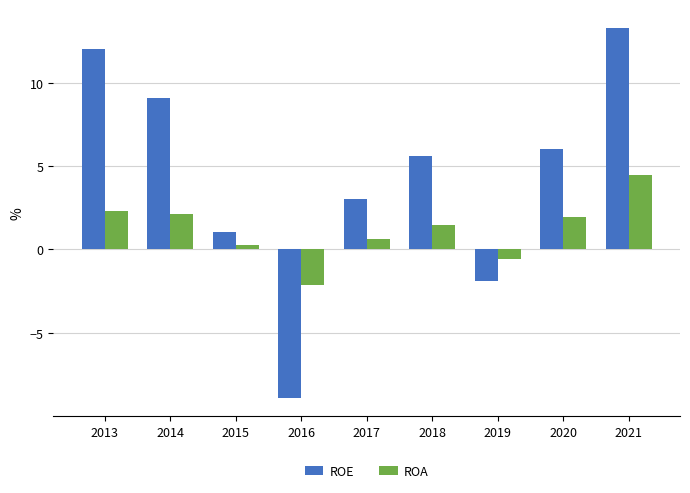

What is the value of the ROE bar at the 2nd from the left?

9.1